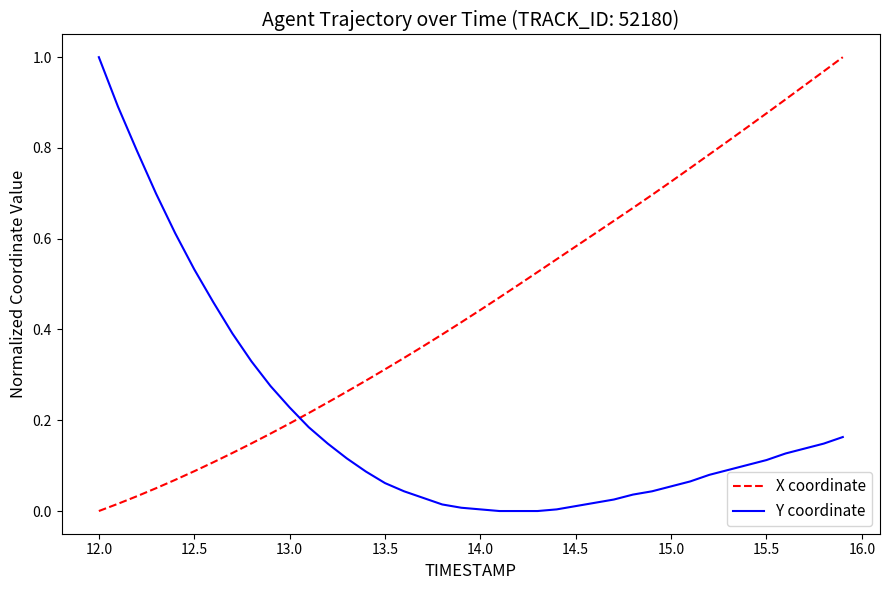

List the series in order of their overall mean, lowest first.

Y coordinate, X coordinate